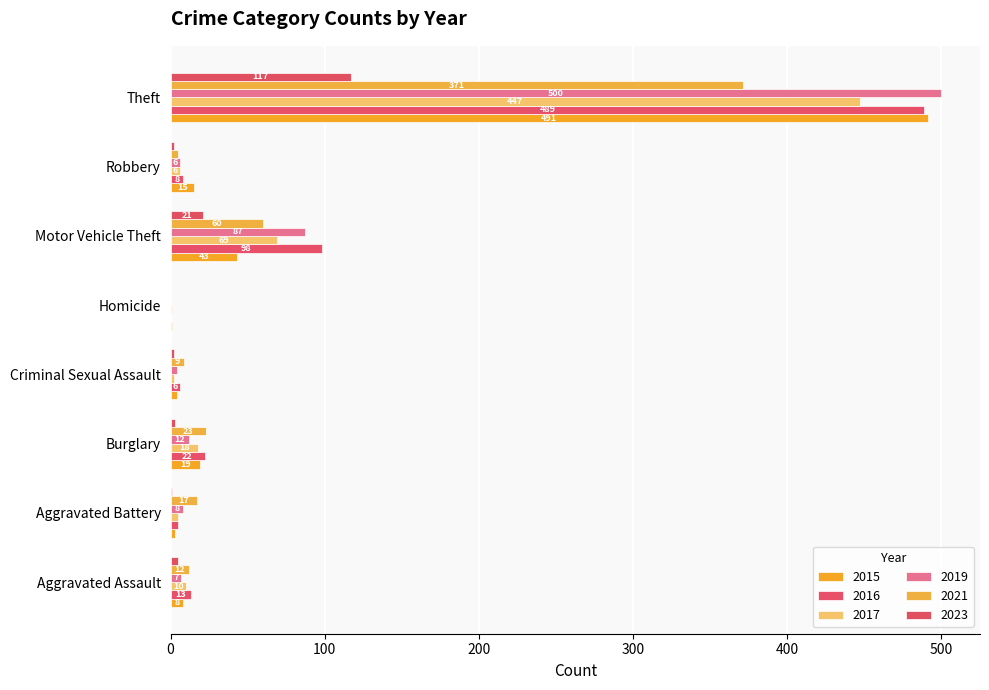

How many series are shown in this chart?

6